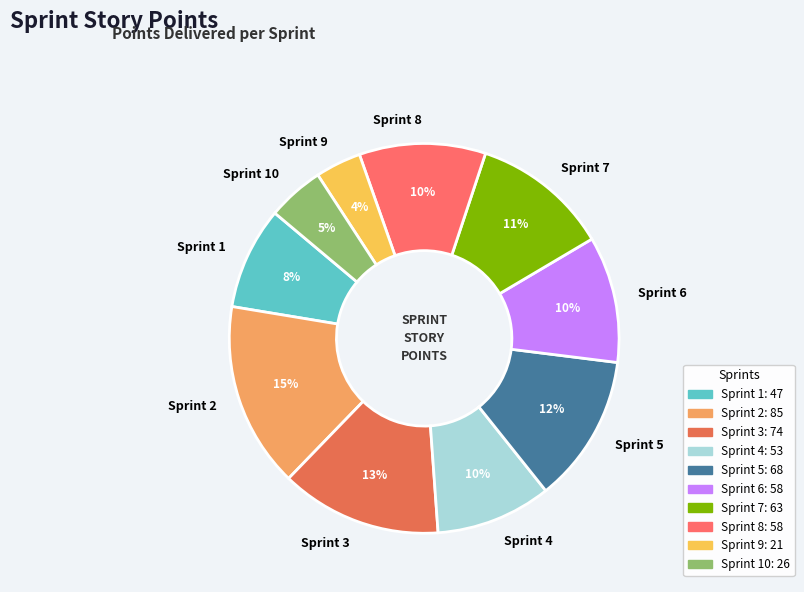

To the nearest percent, what is the difference between the Sprint 4 and Sprint 10 slice percentages?

5%